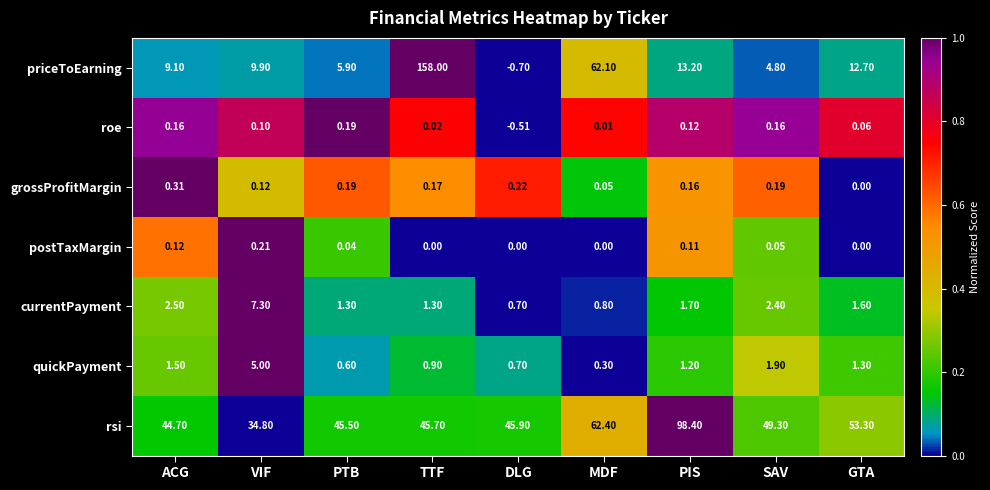

Which category has the lowest value across all series?

DLG